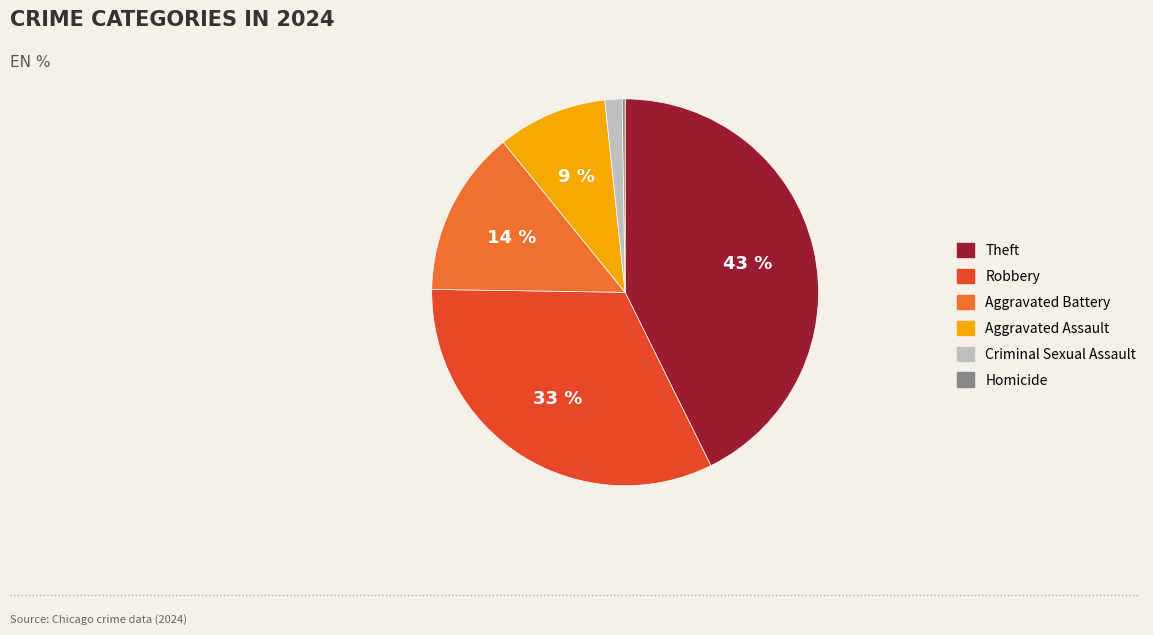

Is it true that Robbery is 33% of the pie?

True